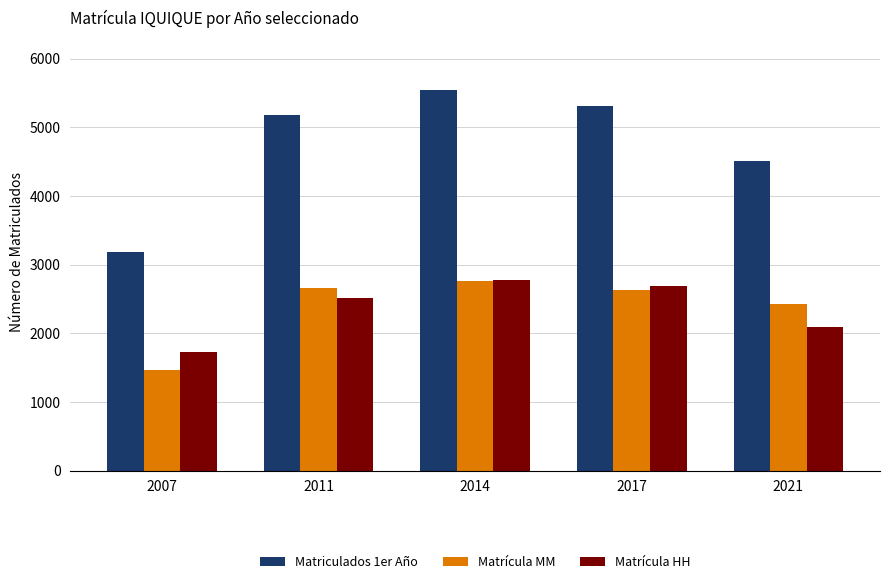

Is it true that Matrícula HH equals 824 at 2021?

False